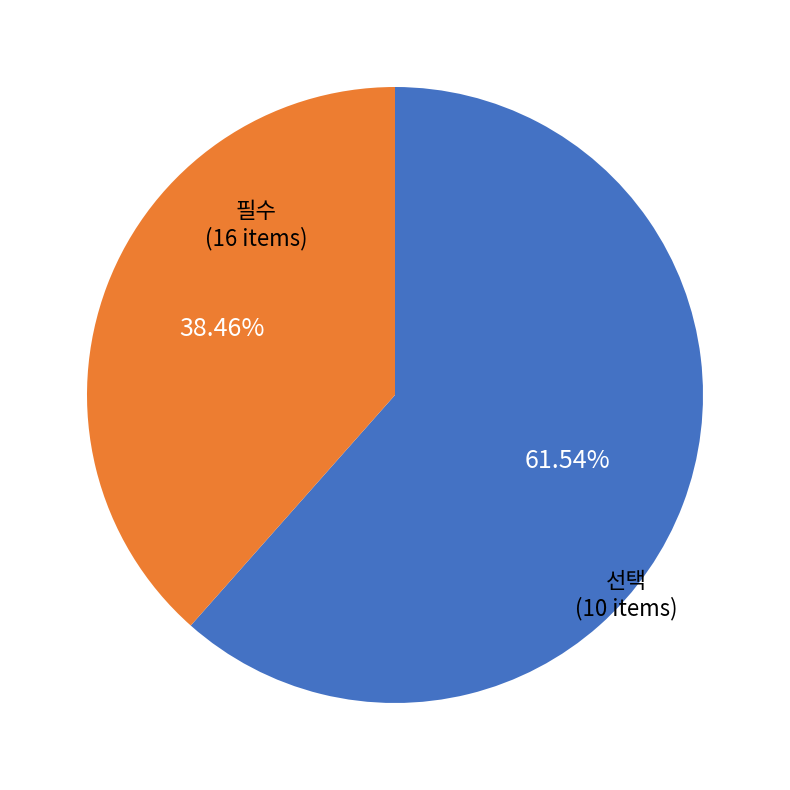

Is there any slice that represents more than half of the pie?

Yes